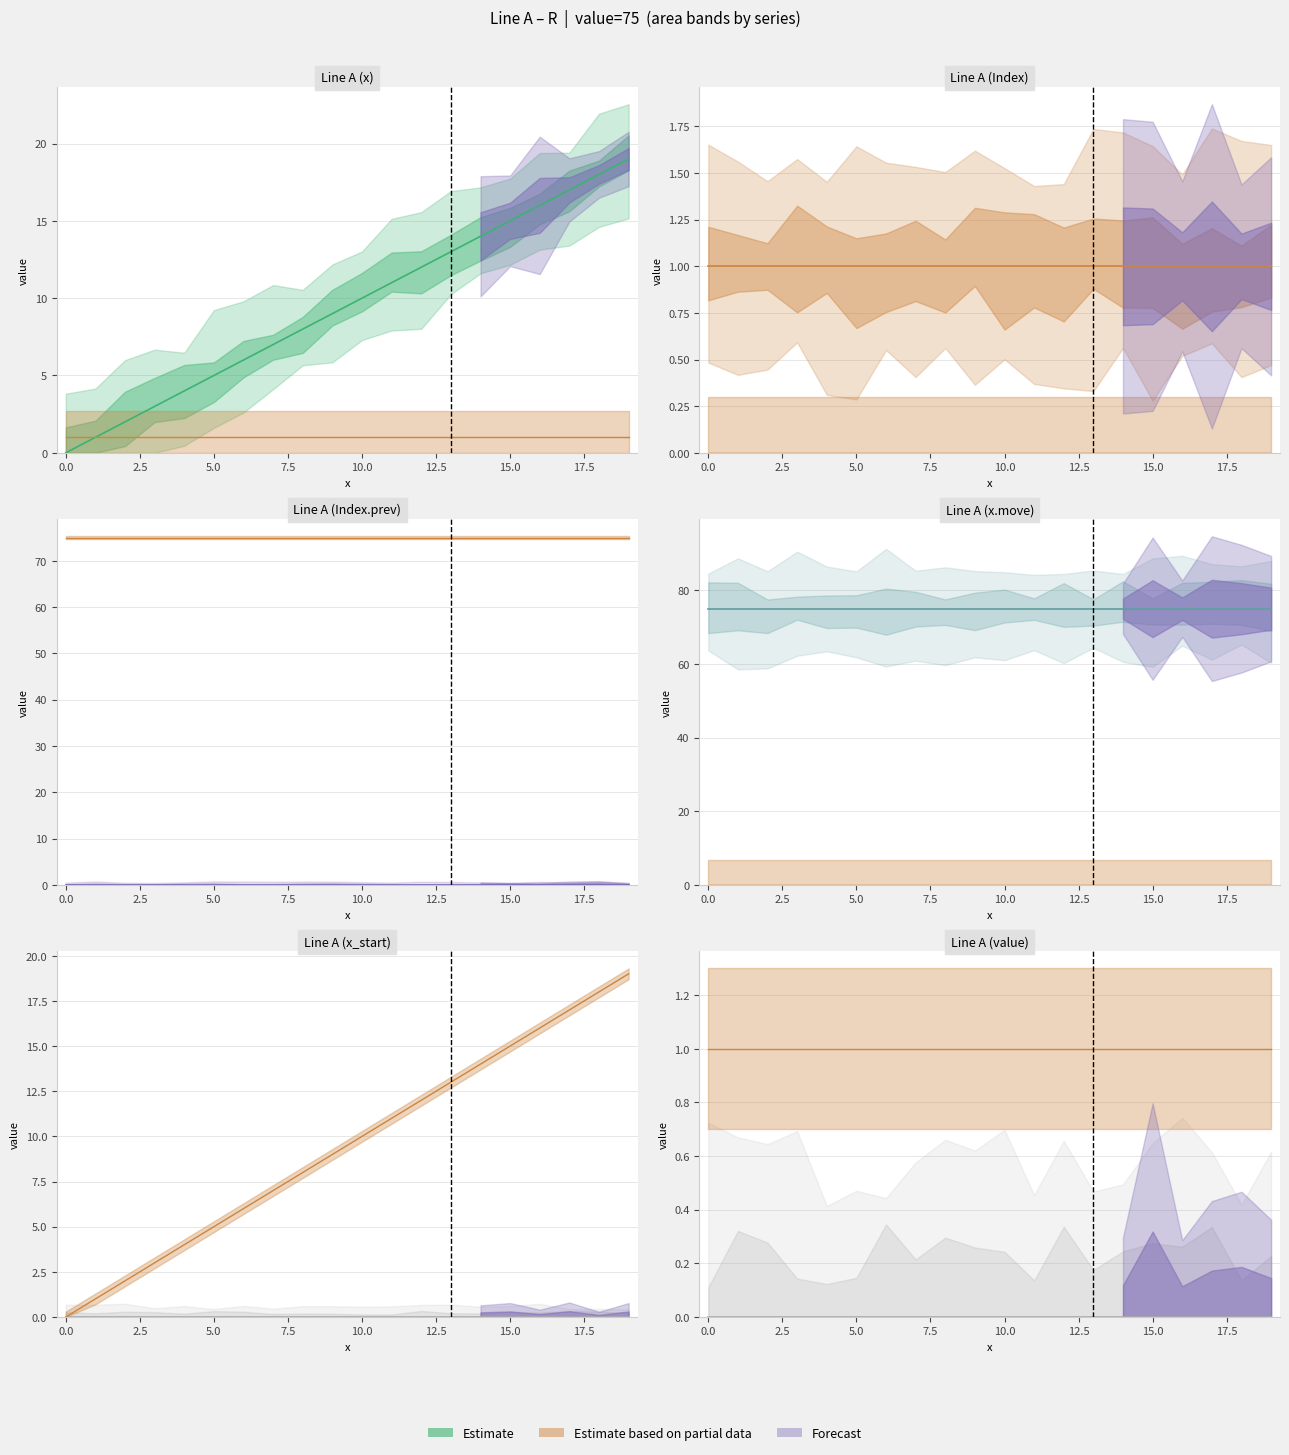

List the labels in order of x value, largest first.

19, 18, 17, 16, 15, 14, 13, 12, 11, 10, 9, 8, 7, 6, 5, 4, 3, 2, 1, 0